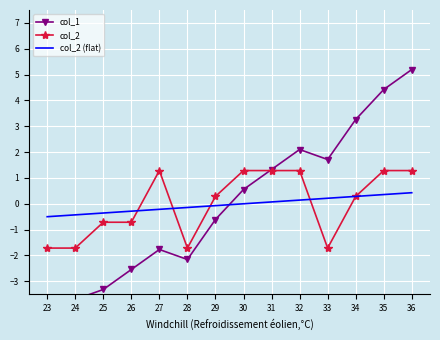

Is the value of col_1 at 26 greater than the value of col_2 (flat) at 24?

No